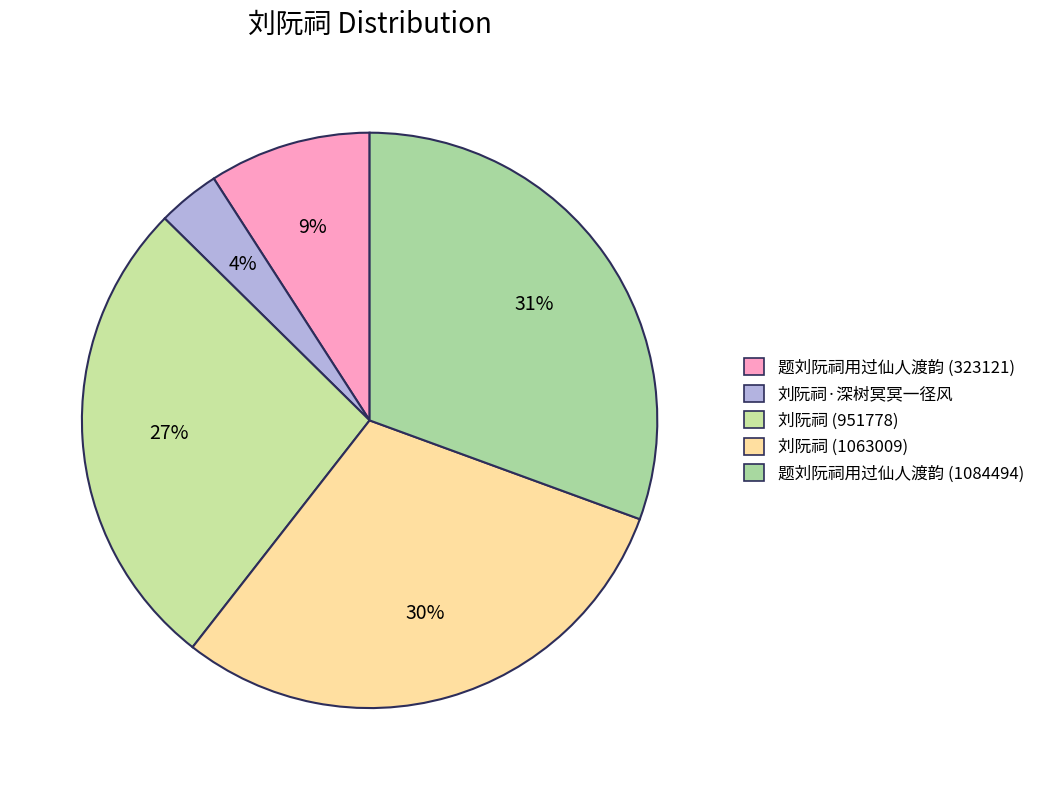

Is it true that 题刘阮祠用过仙人渡韵 (323121) is 9% of the pie?

True